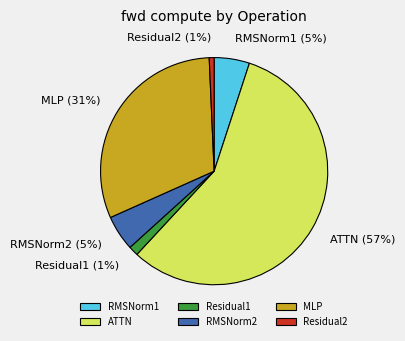

To the nearest percent, what percentage of the pie is MLP?

31%